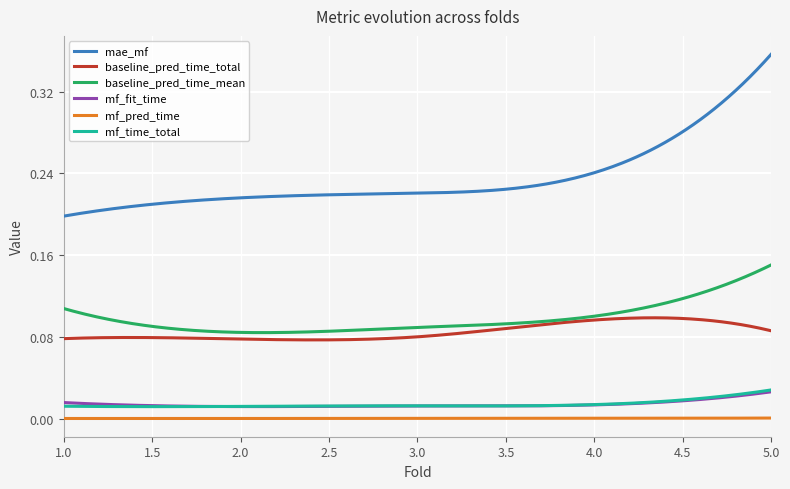

True or false: mf_pred_time and mae_mf cross at least once.

False